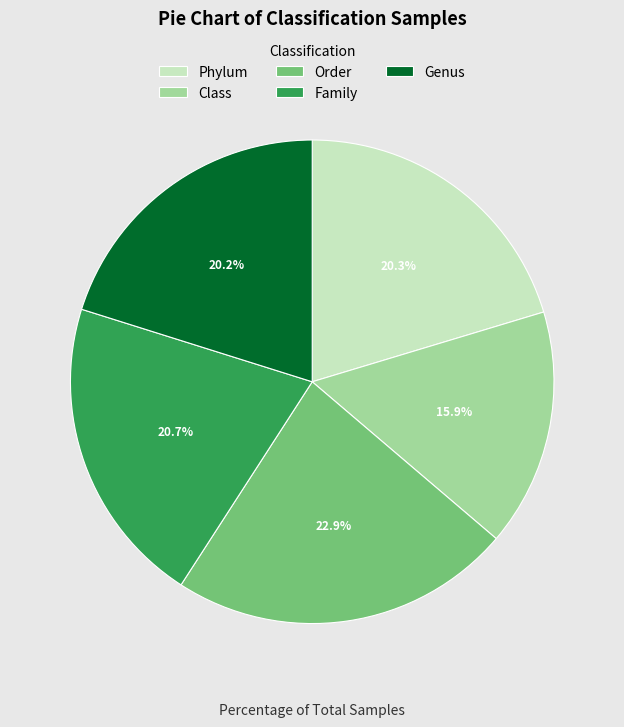

How many slices are in this pie chart?

5